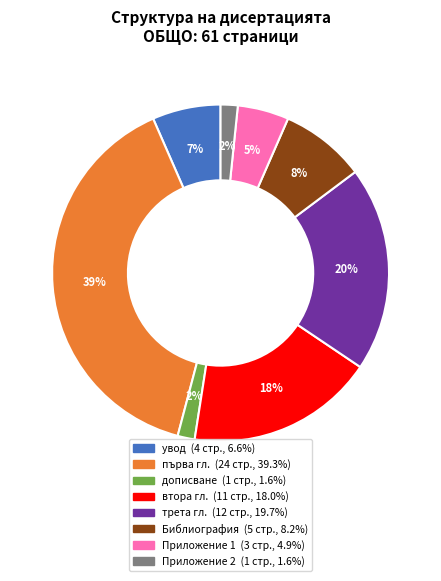

What percentage is the Приложение 2 slice, to the nearest percent?

2%